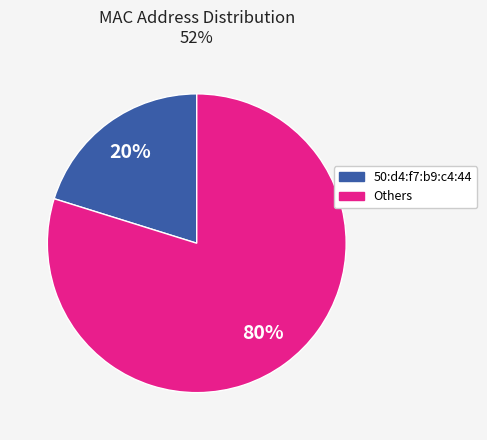

To the nearest percent, what is the difference between the largest and smallest slice percentages?

60%